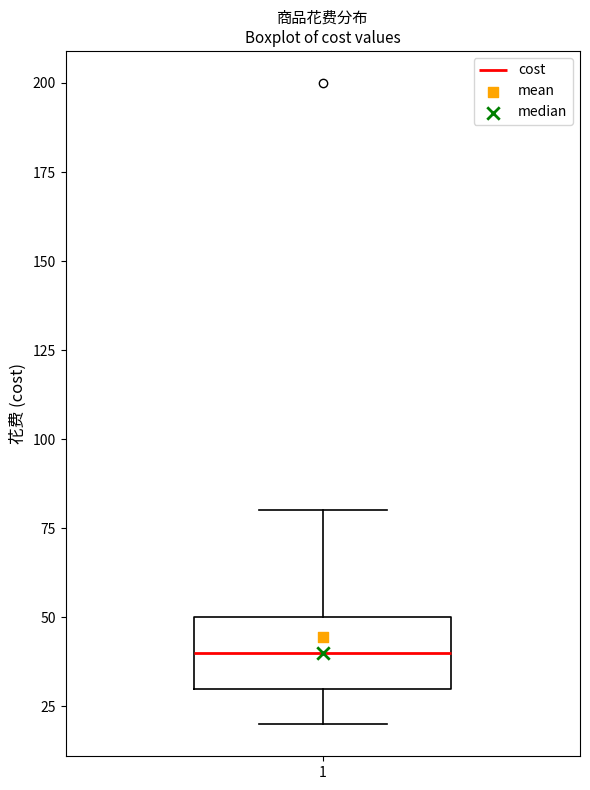

Where is the upper edge of the box at x = 1 on the y-axis? The values are not printed on the chart, so give them approximately, as read against the axis.

50